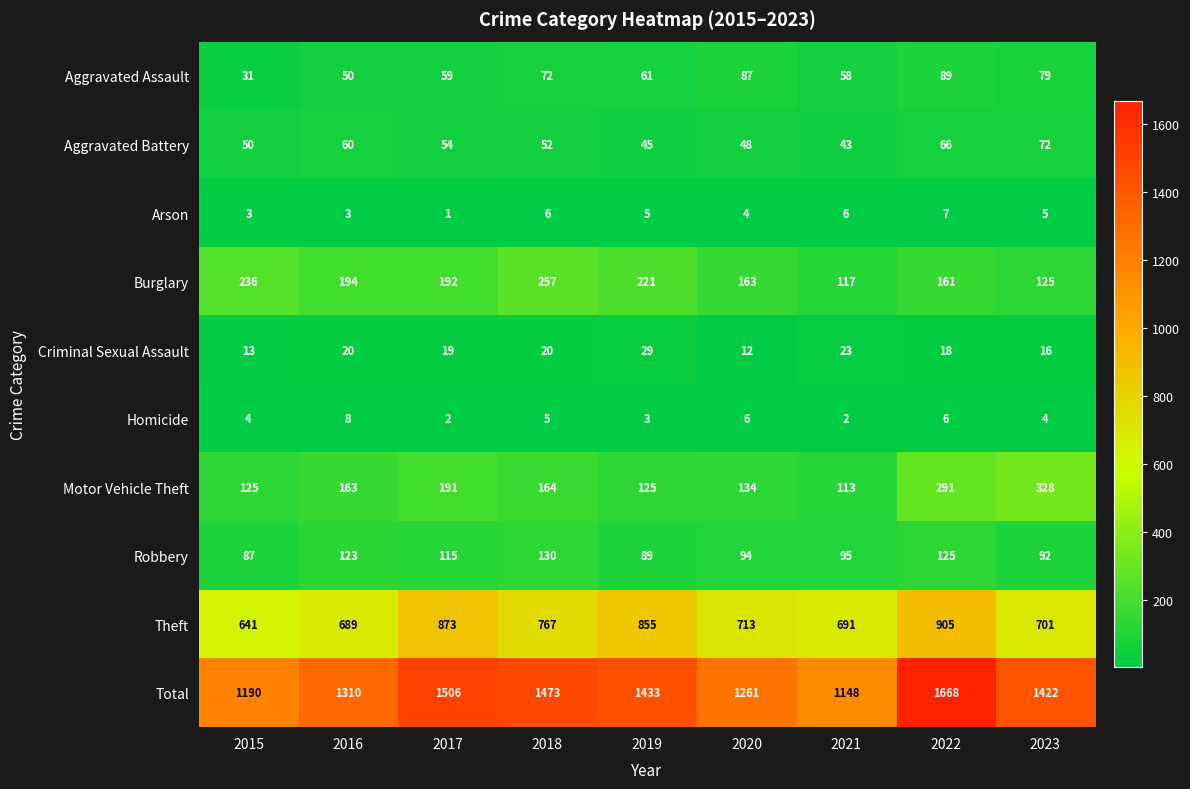

Which series has the largest total across all categories?

Total